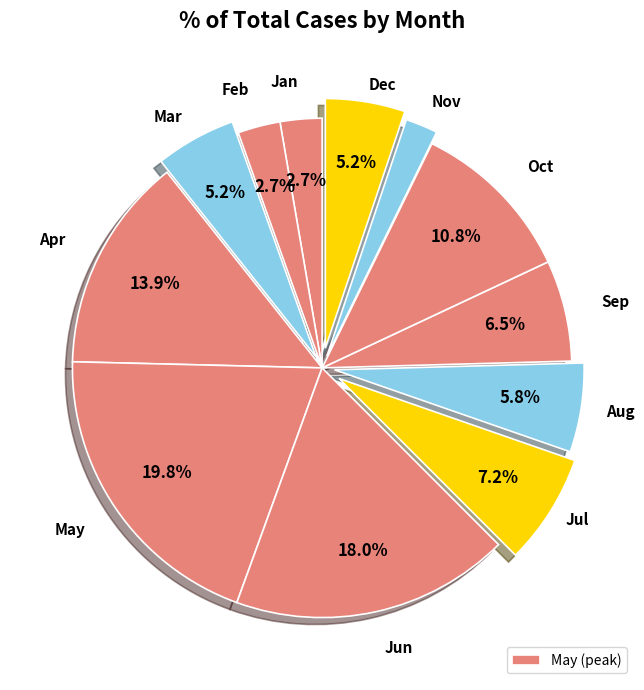

Rank the categories by value from highest to lowest.

May, Jun, Apr, Oct, Jul, Sep, Aug, Mar, Dec, Feb, Jan, Nov